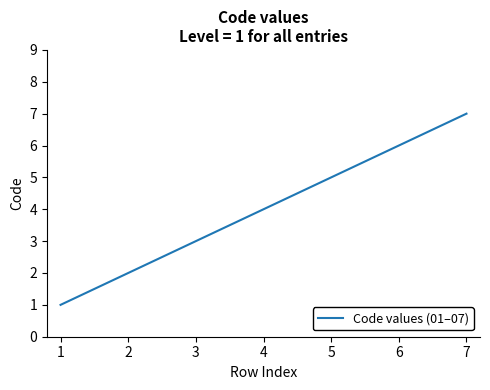

Reading left to right, extract all data points from this chart.

1	2	3	4	5	6	7